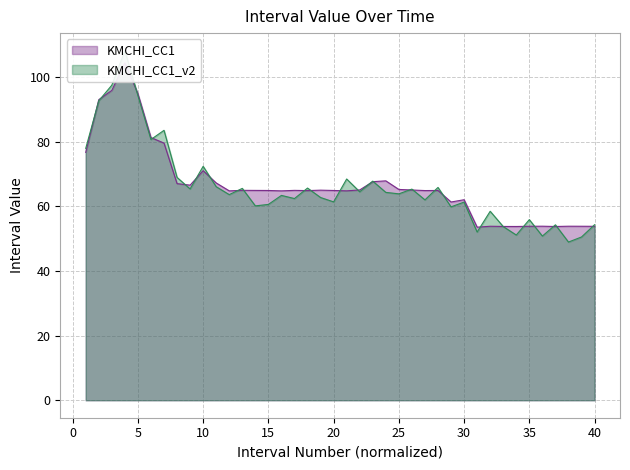

What is the minimum value shown in the chart?

53.5